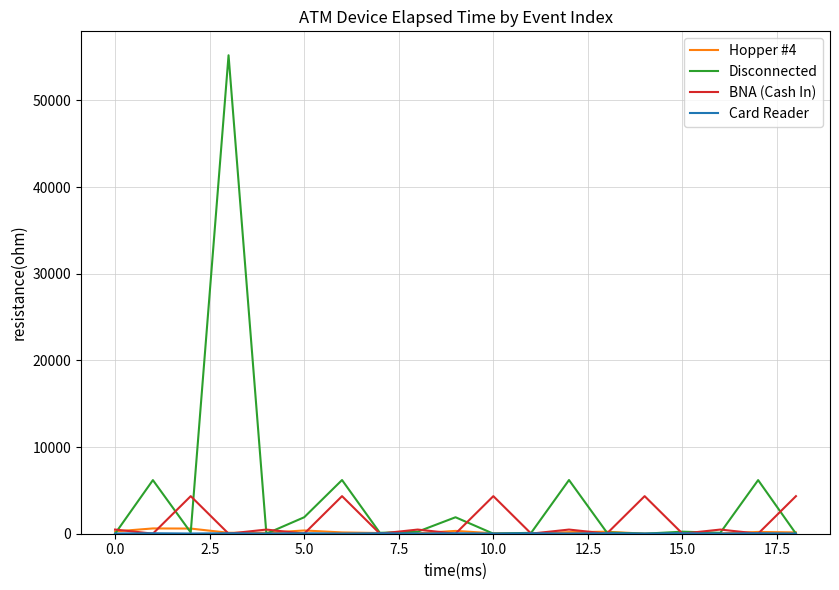

Which series has the largest total across all categories?

Disconnected